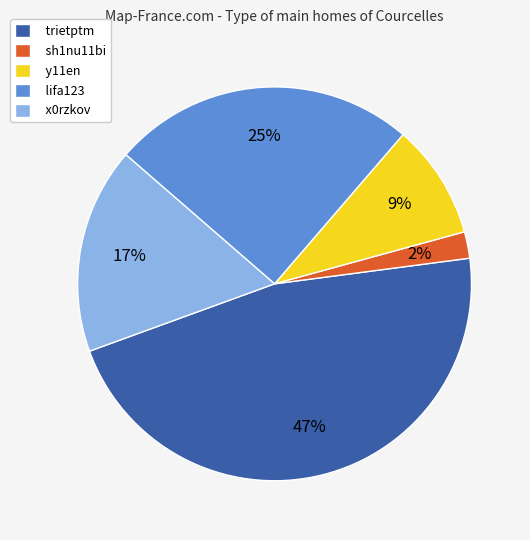

Rank the categories by value from highest to lowest.

trietptm, lifa123, x0rzkov, y11en, sh1nu11bi